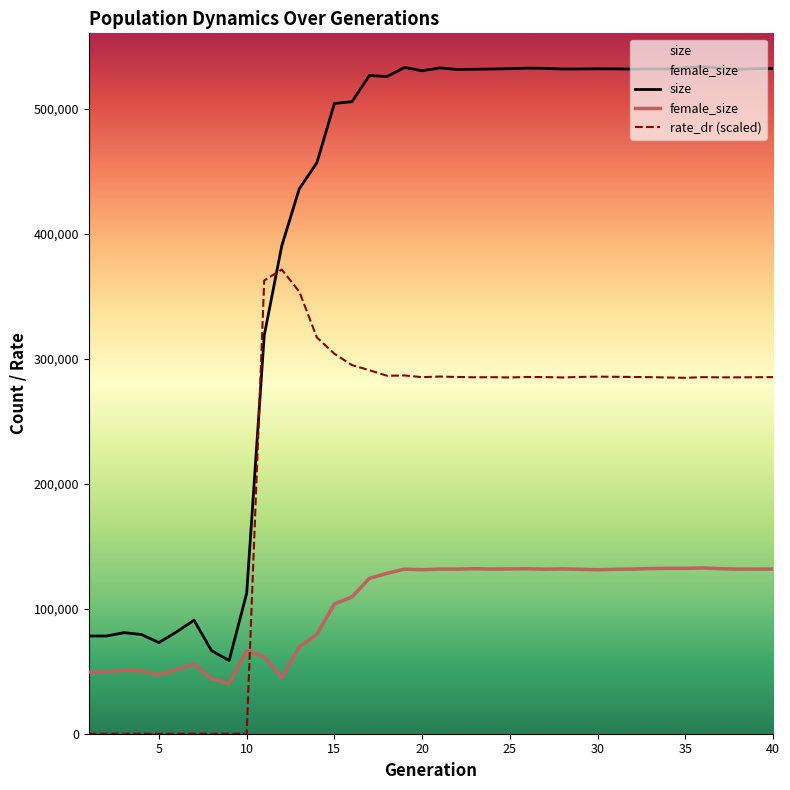

What is the total value across all series at 36?

951653.6